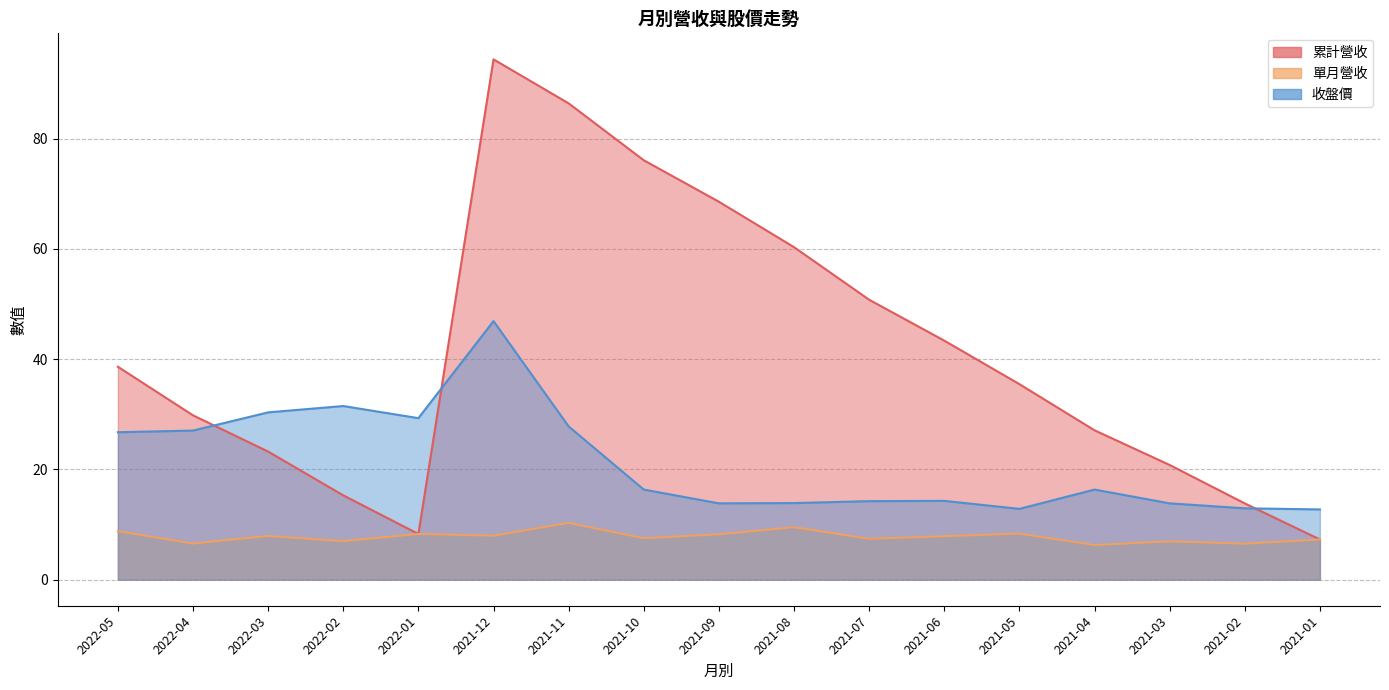

What is the value of the 收盤價 point at the 11th from the left?

14.2